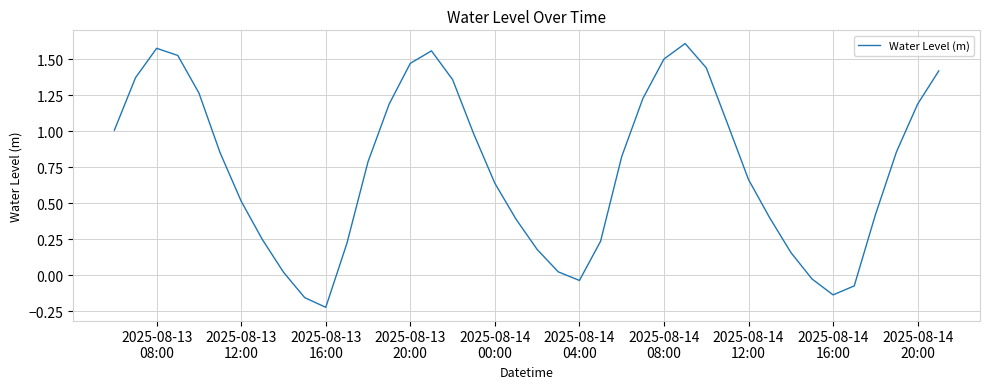

What is the difference between the maximum and minimum values?

1.8